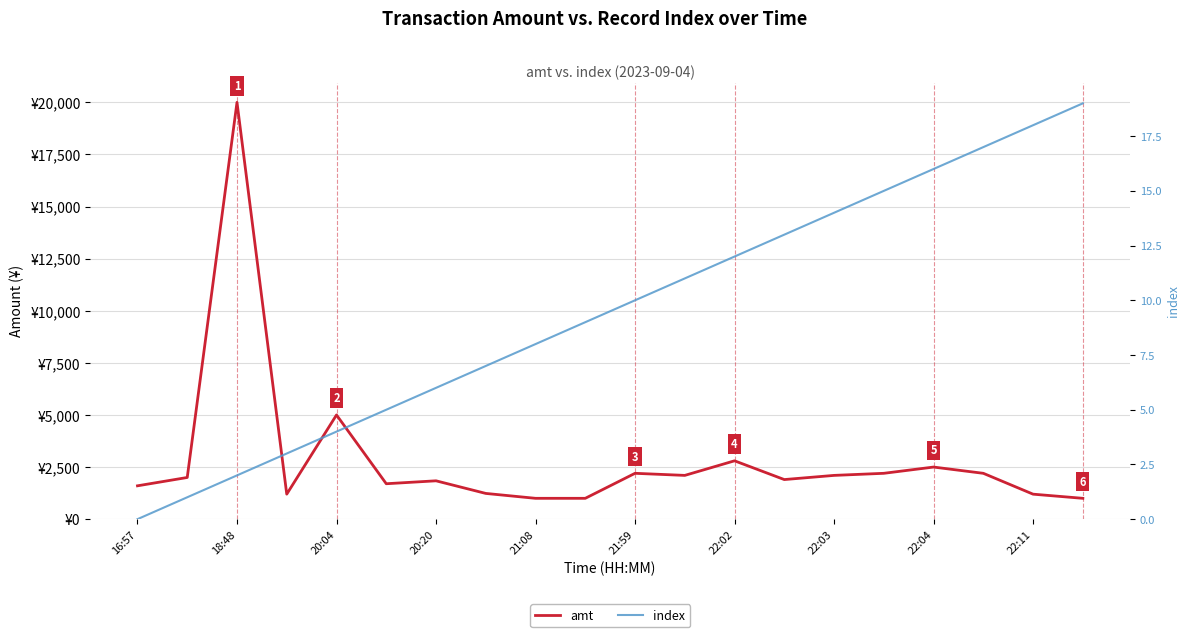

True or false: index has more than 2 points higher than both neighbors.

False